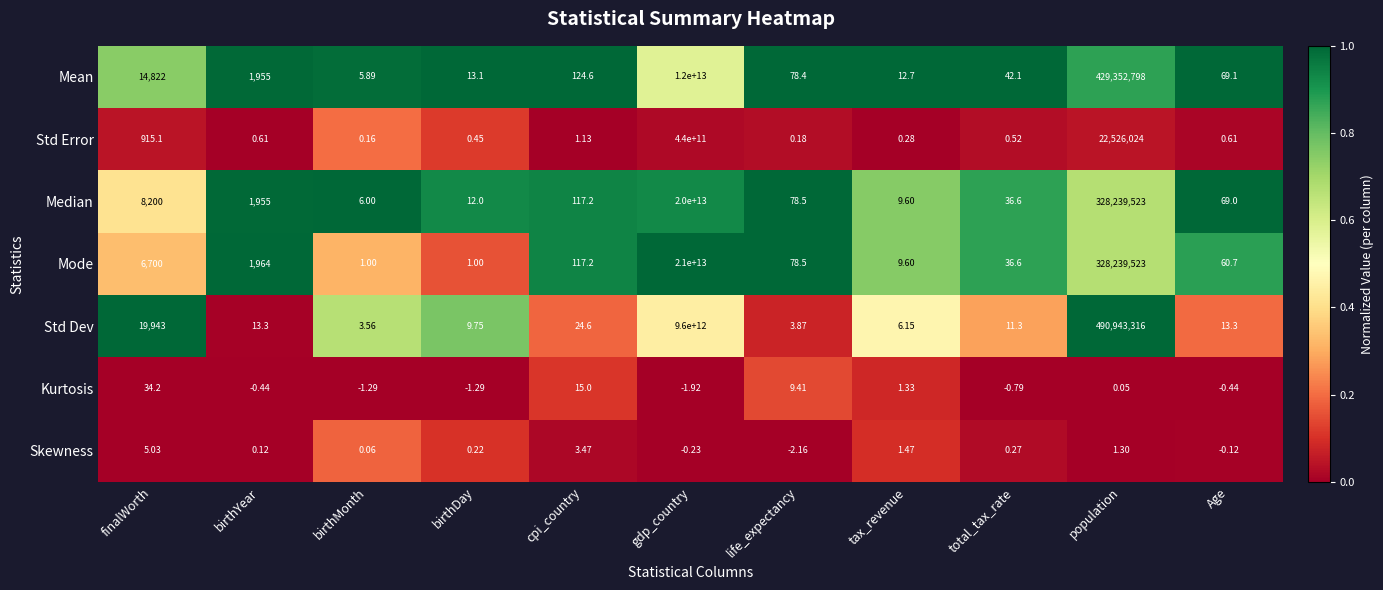

At which label is Std Dev closest to 4800000000001?

population